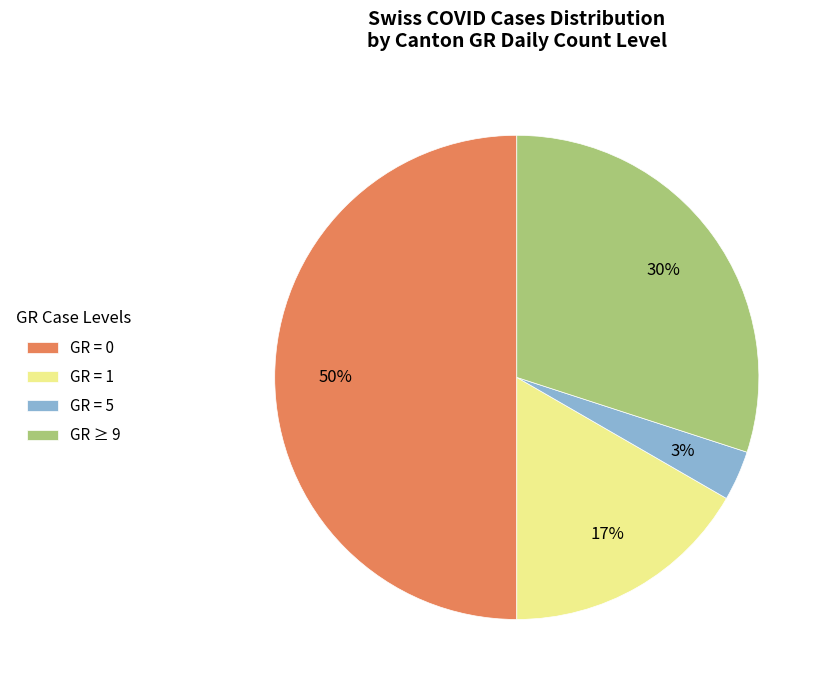

Which category has the biggest portion of the pie?

GR = 0